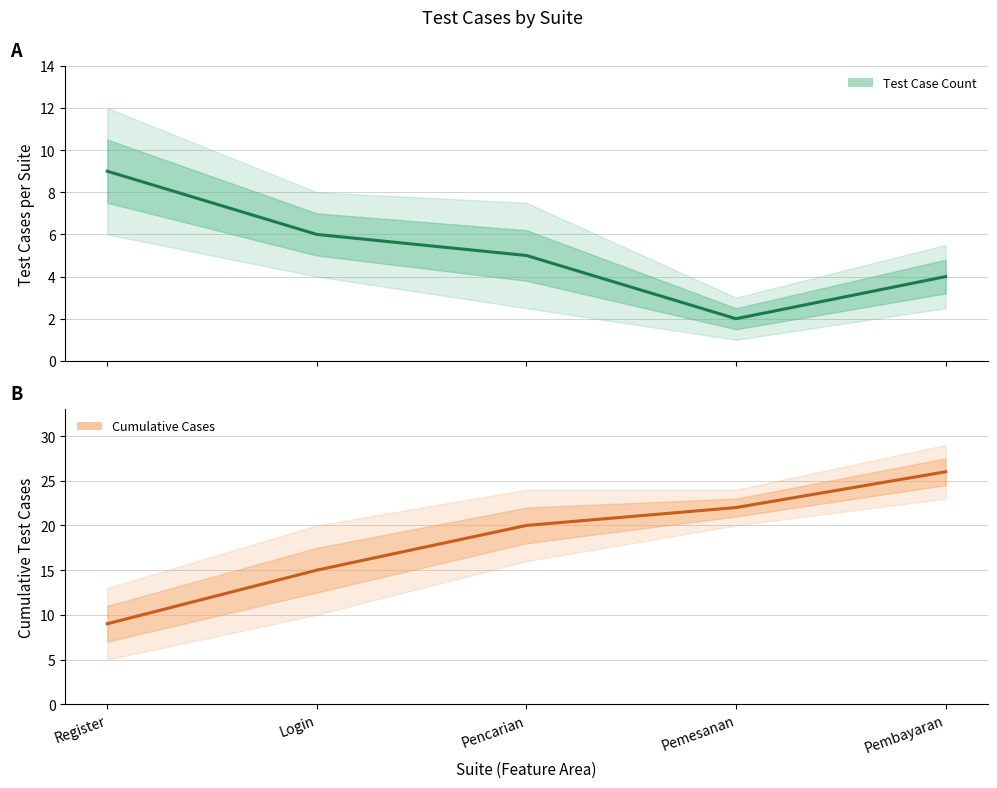

Rank the categories by Cumulative Cases value from lowest to highest.

Register, Login, Pencarian, Pemesanan, Pembayaran